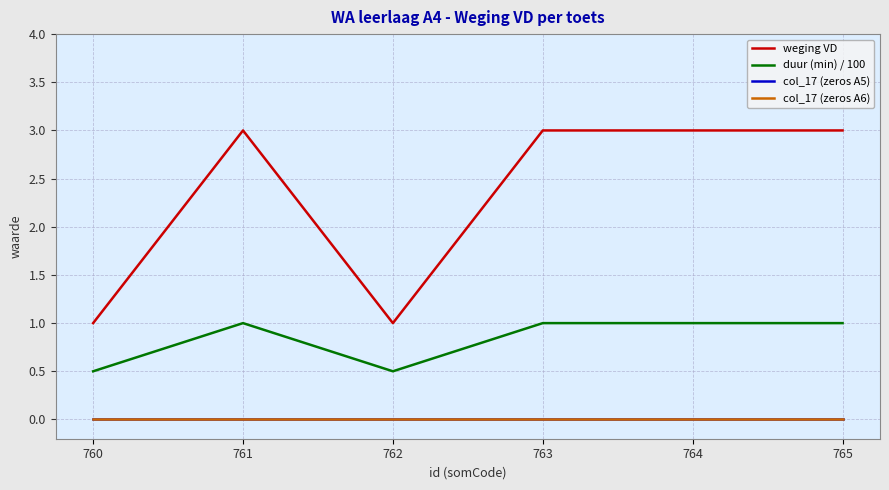

What is the total value across all series at 760?

1.5